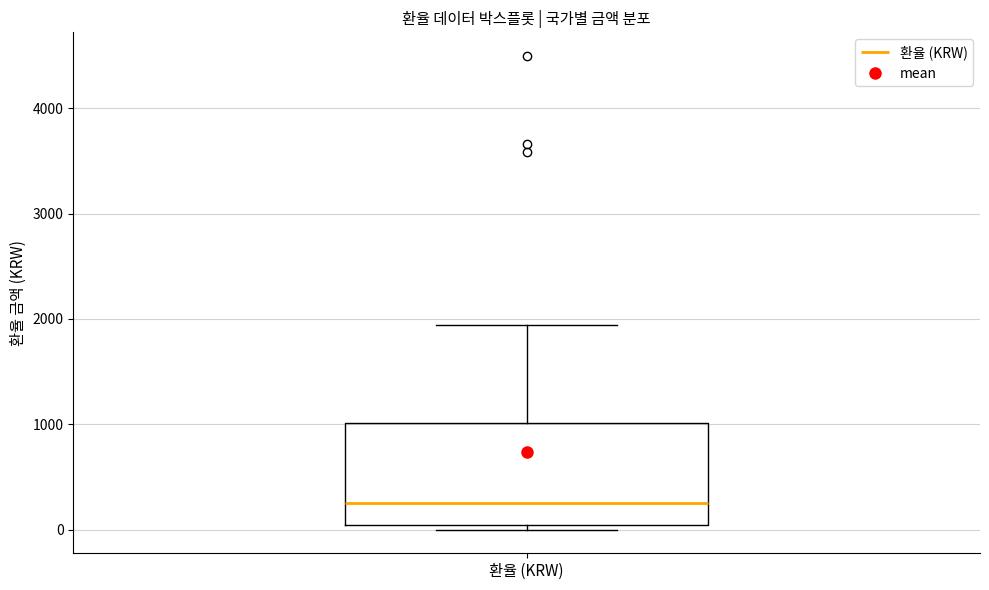

Read this box plot against the y-axis: the position of the median line, the range covered by the box, and the ends of both whiskers. The values are not printed on the chart, so give them approximately, as read against the axis.

median 300, box 0 to 1000, whiskers 0 (just below the box's lower edge) to 1900